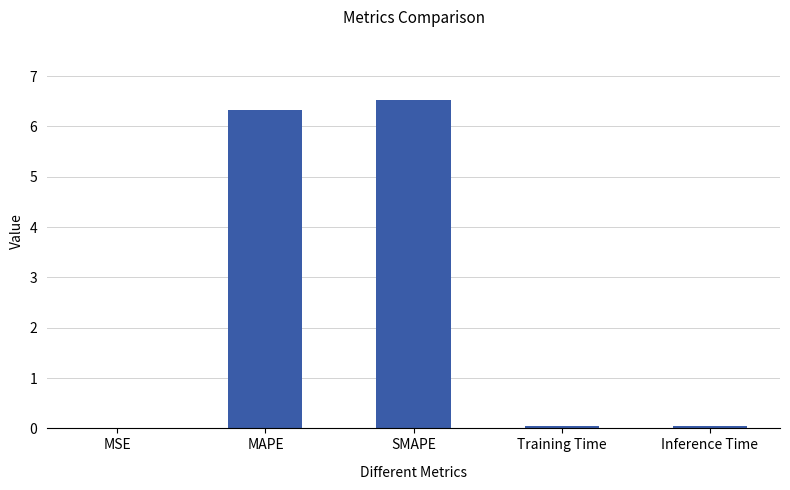

Read the value at SMAPE.

6.5